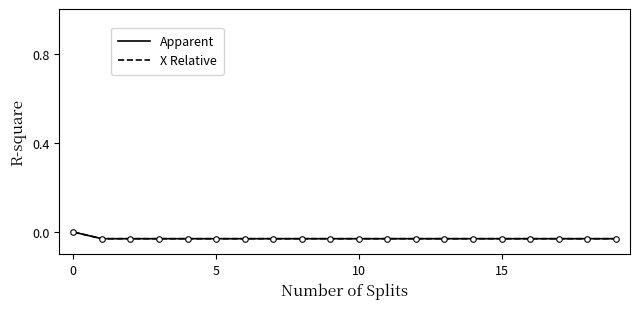

How many categories are shown in the chart?

20